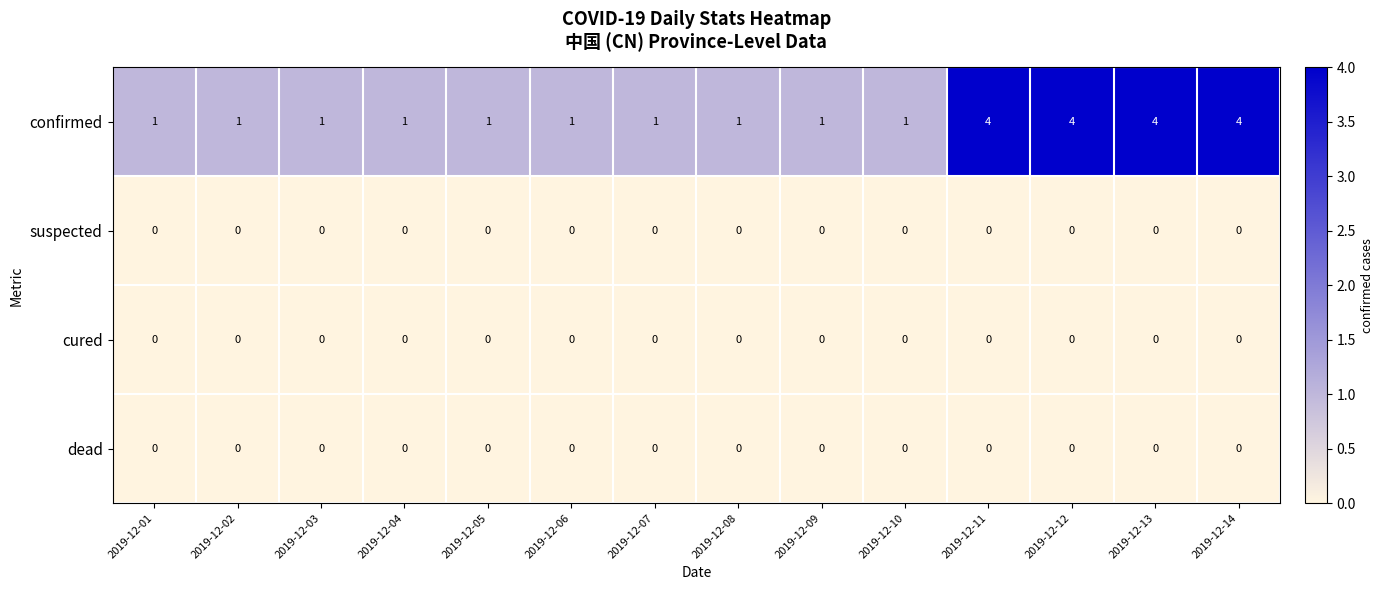

What is the greatest value displayed?

4